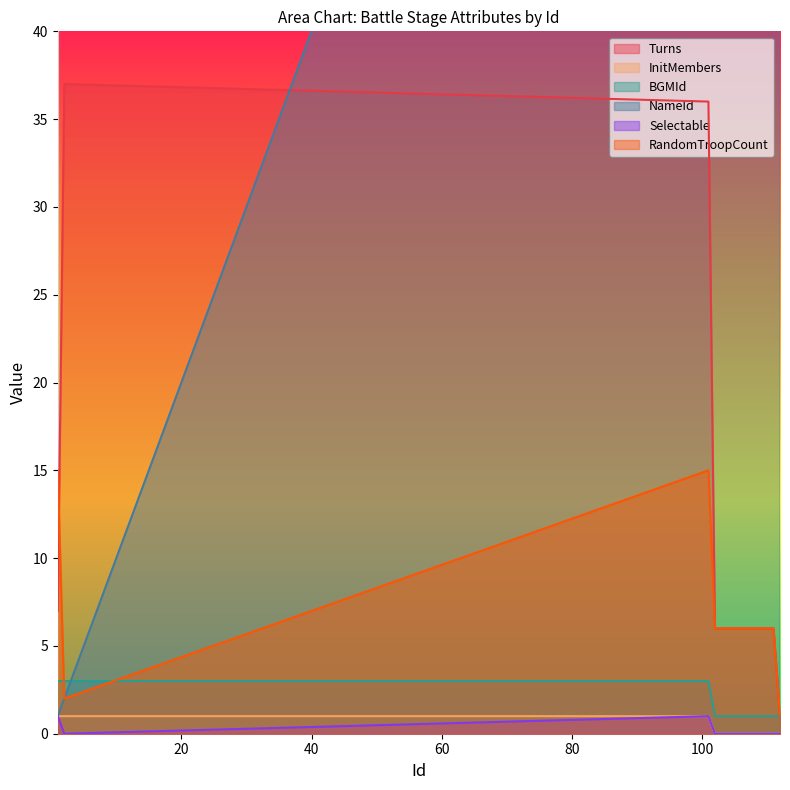

Which series has the widest spread of values?

NameId